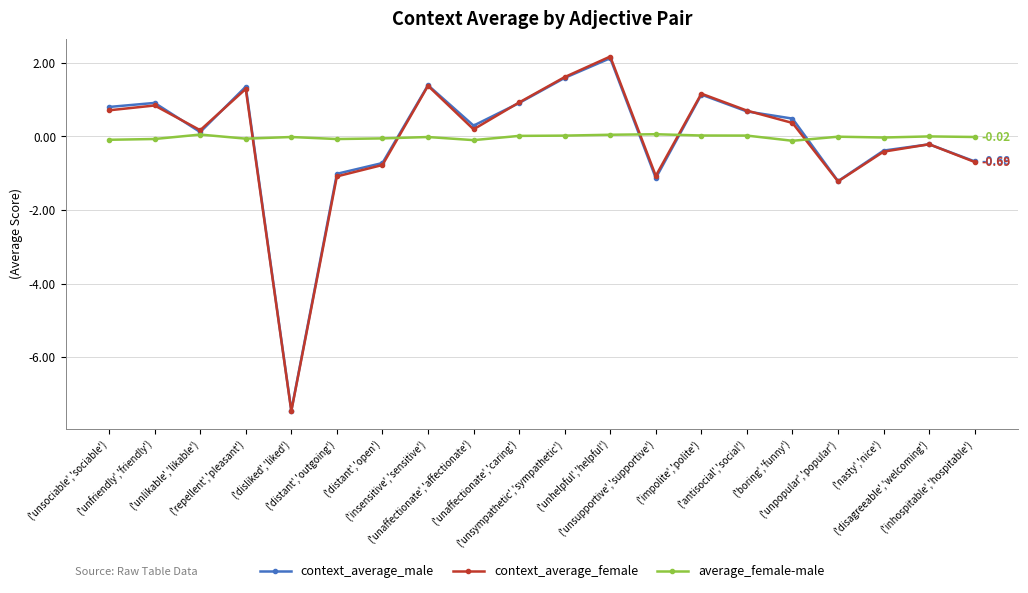

At which category is the sum across all series the highest?

('unhelpful','helpful')